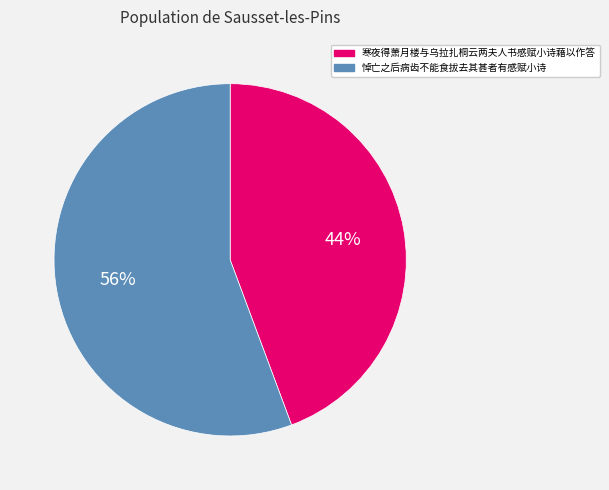

Is it true that 寒夜得萧月楼与乌拉扎桐云两夫人书感赋小诗藉以作答 is 44% of the pie?

True